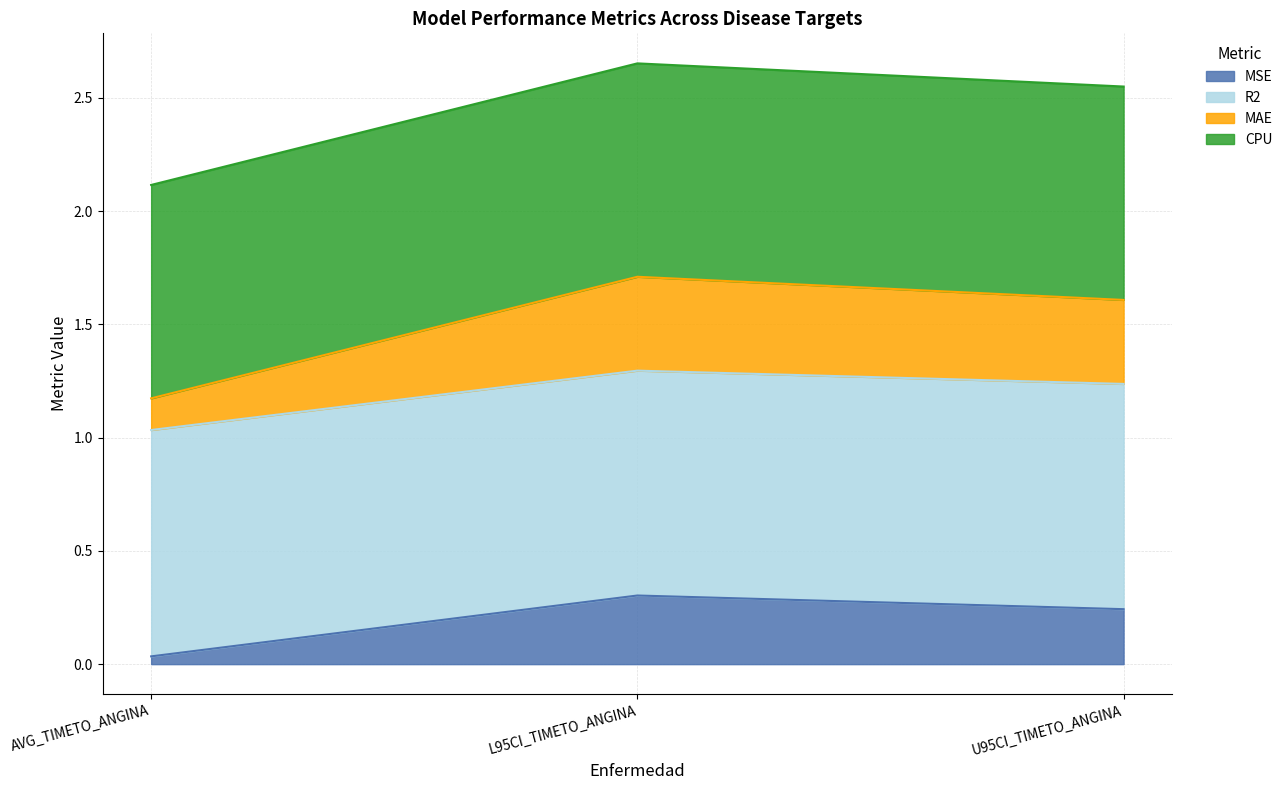

How many MSE values are between 0 and 1?

3